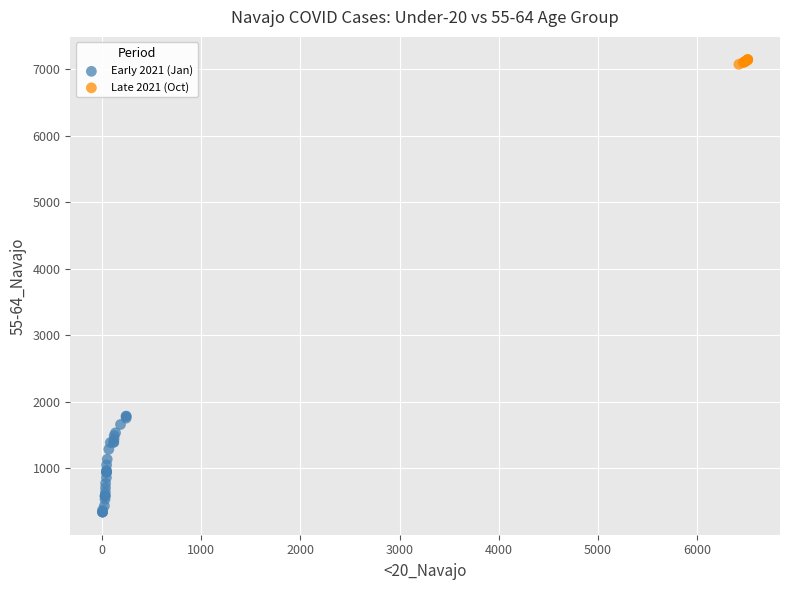

What are all the series names shown in the legend?

Early 2021 (Jan), Late 2021 (Oct)